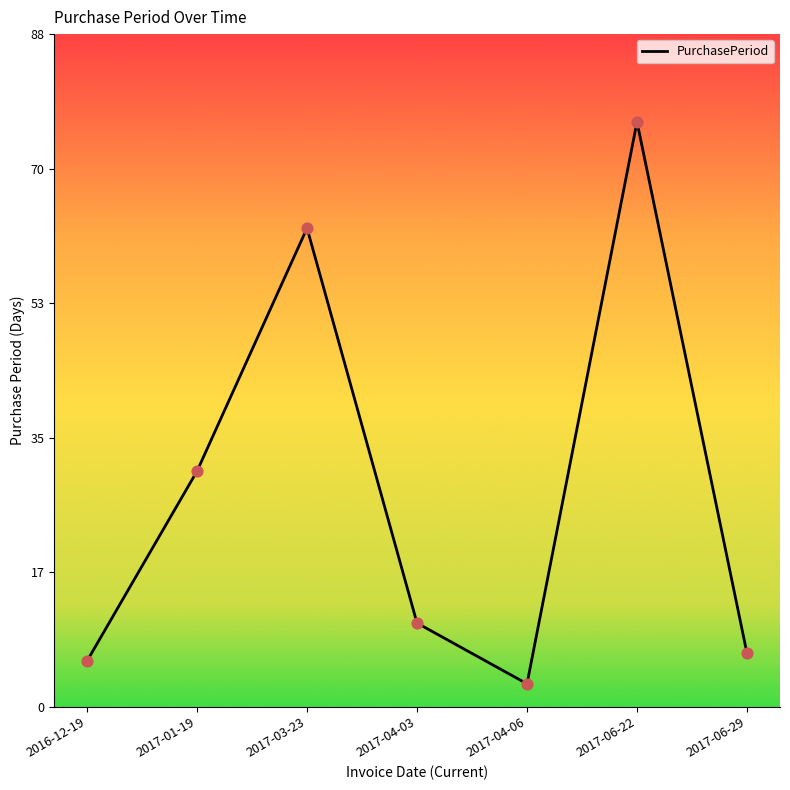

What is the change in value from 2017-03-23 to 2017-04-06?

-60